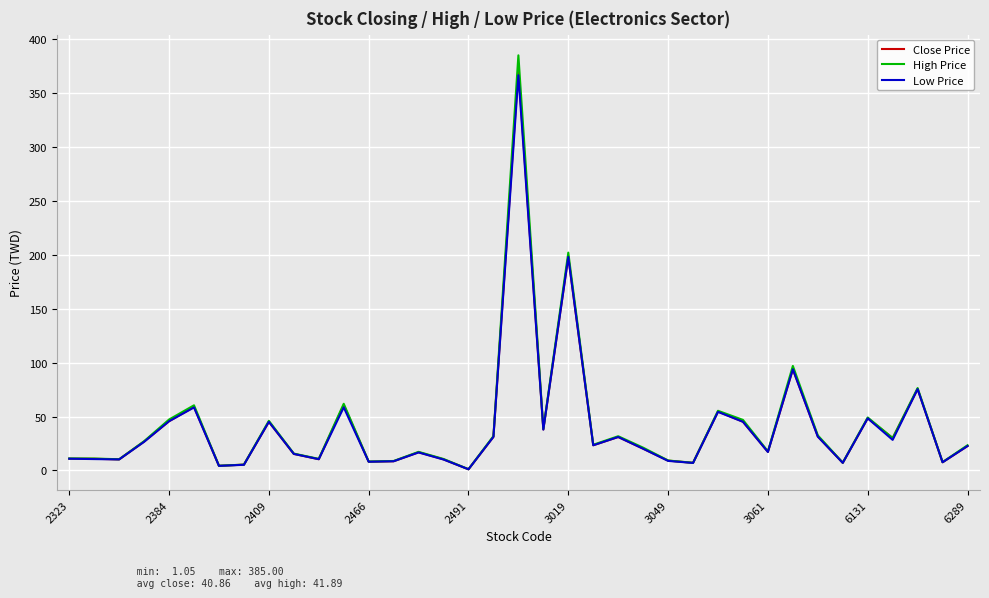

In High Price, how many points are lower than both neighbors (excluding endpoints)?

12